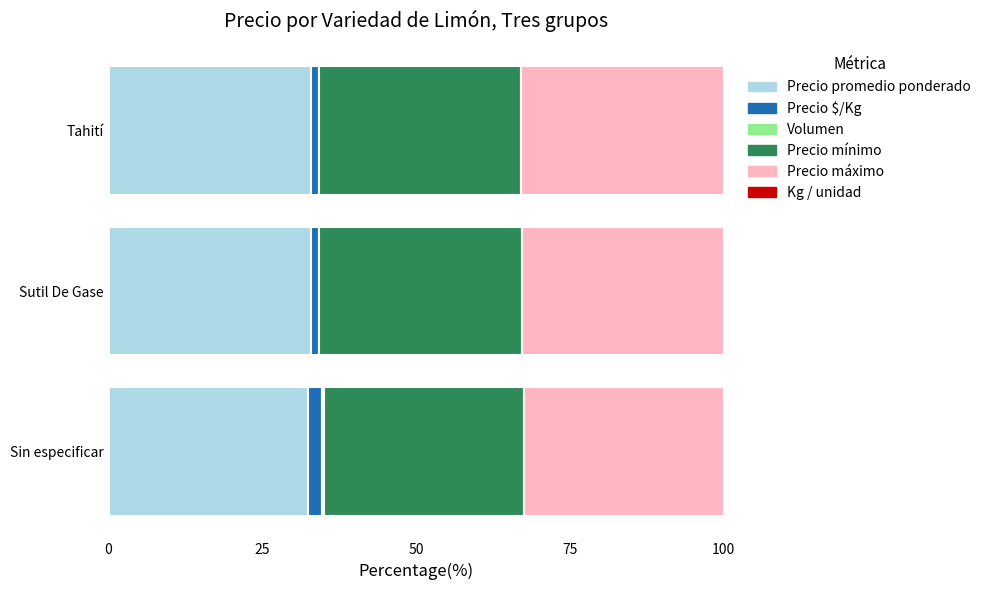

True or false: Precio promedio ponderado has a value of 32.5 at Sin especificar.

True